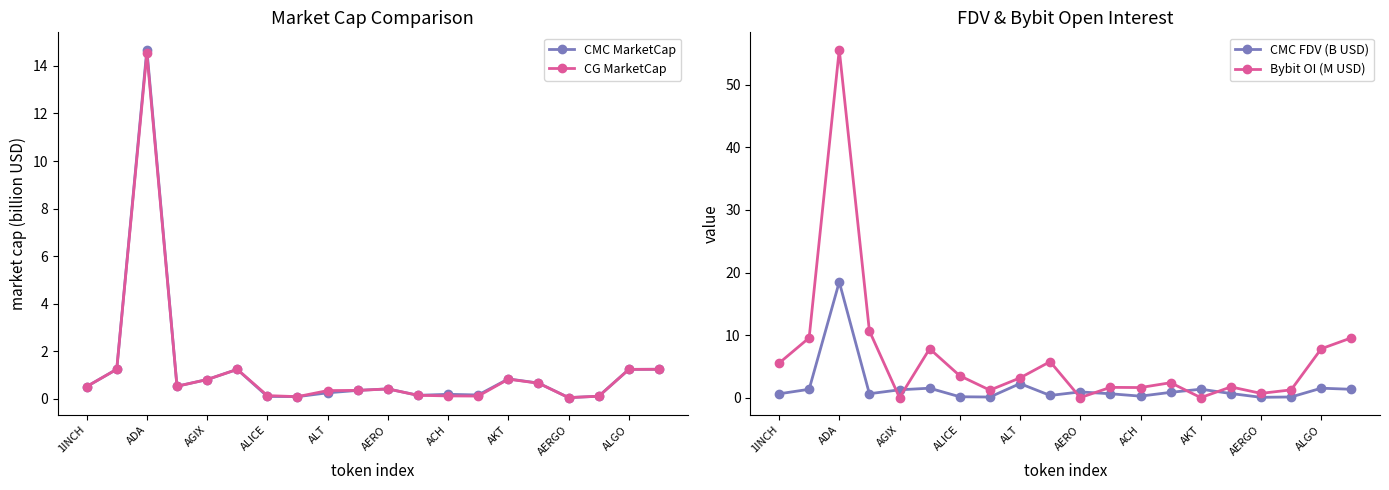

The value of CG MarketCap at ALGO is 1.2. True or false?

True